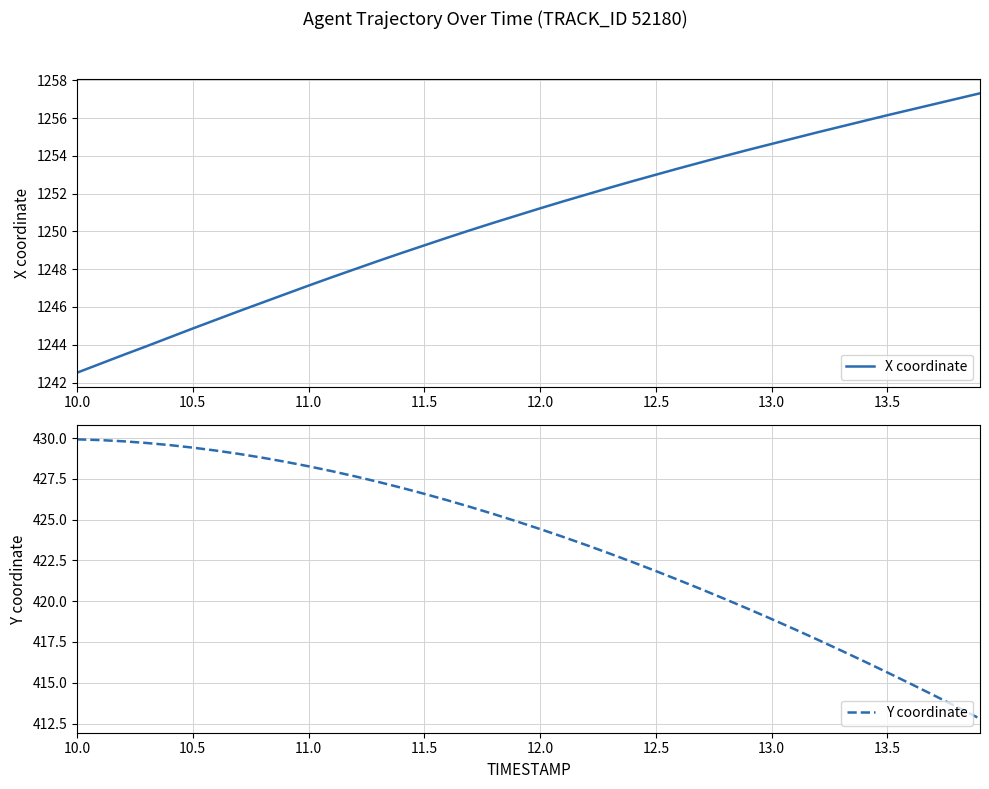

How many series are shown in this chart?

2